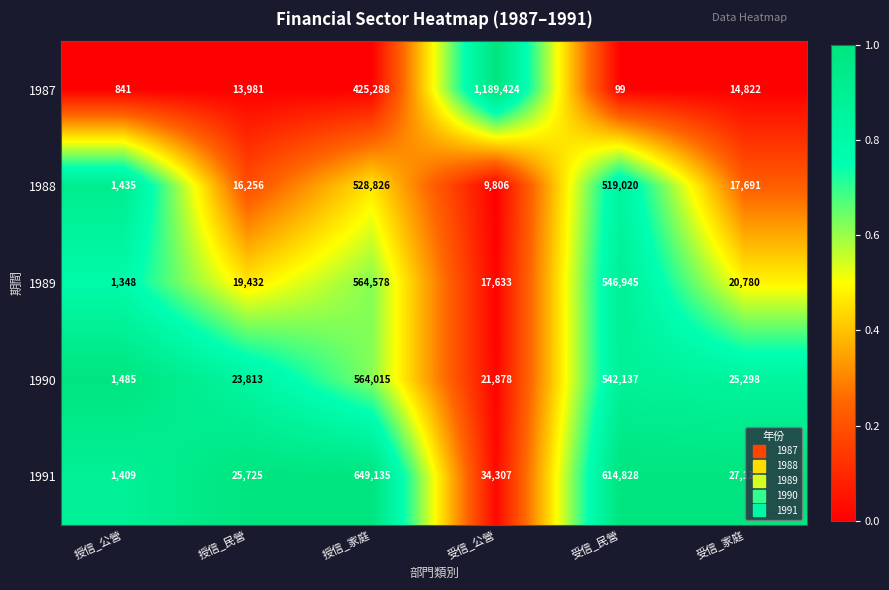

Reading right to left, extract all data points from this chart.

1987: 受信_家庭=14822	受信_民營=99	受信_公營=1189424	授信_家庭=425288	授信_民營=13981	授信_公營=841
1988: 受信_家庭=17691	受信_民營=519020	受信_公營=9806	授信_家庭=528826	授信_民營=16256	授信_公營=1435
1989: 受信_家庭=20780	受信_民營=546945	受信_公營=17633	授信_家庭=564578	授信_民營=19432	授信_公營=1348
1990: 受信_家庭=25298	受信_民營=542137	受信_公營=21878	授信_家庭=564015	授信_民營=23813	授信_公營=1485
1991: 受信_家庭=27134	受信_民營=614828	受信_公營=34307	授信_家庭=649135	授信_民營=25725	授信_公營=1409